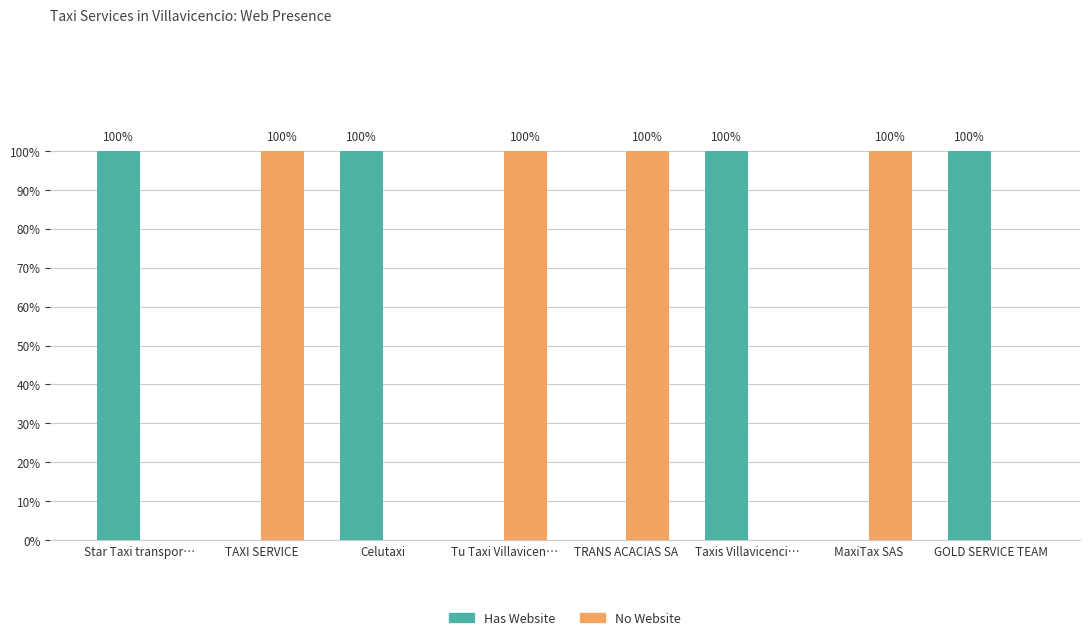

What is the total value across all series at MaxiTax SAS?

1